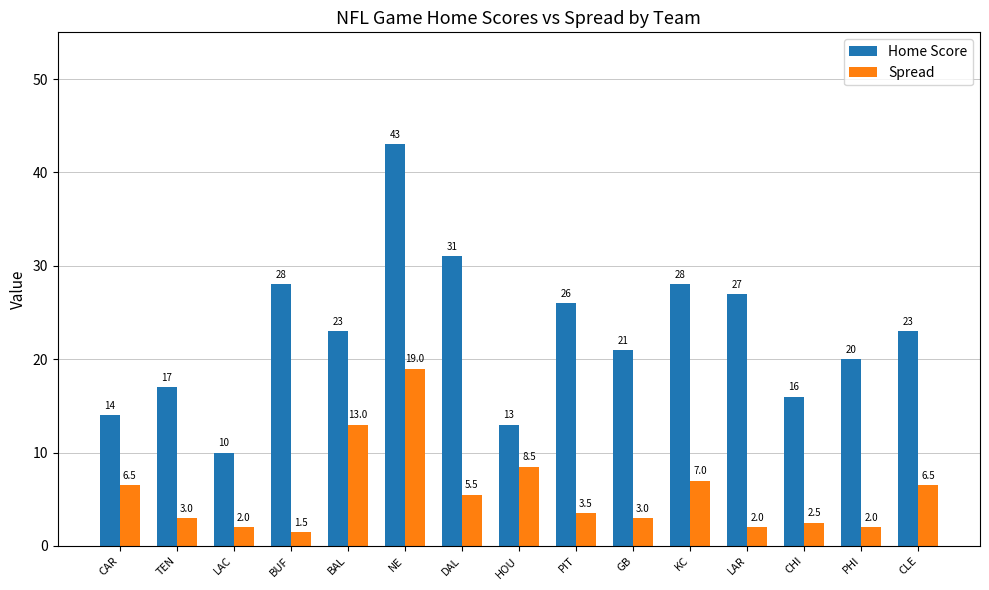

At which label is Spread closest to 10?

HOU